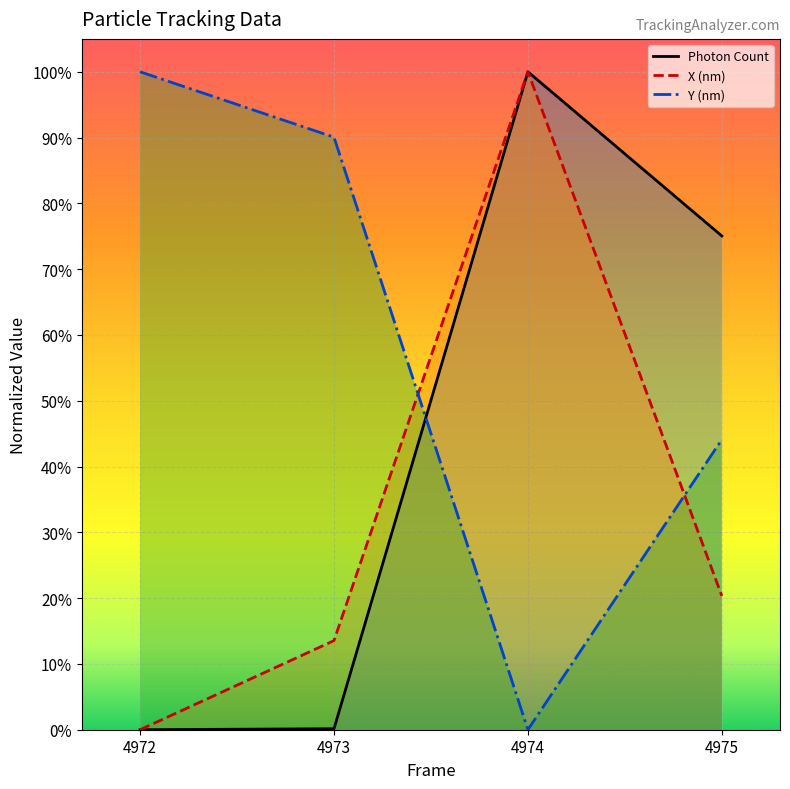

Is the value of Y (nm) at 4972 greater than the value of X (nm) at 4973?

Yes